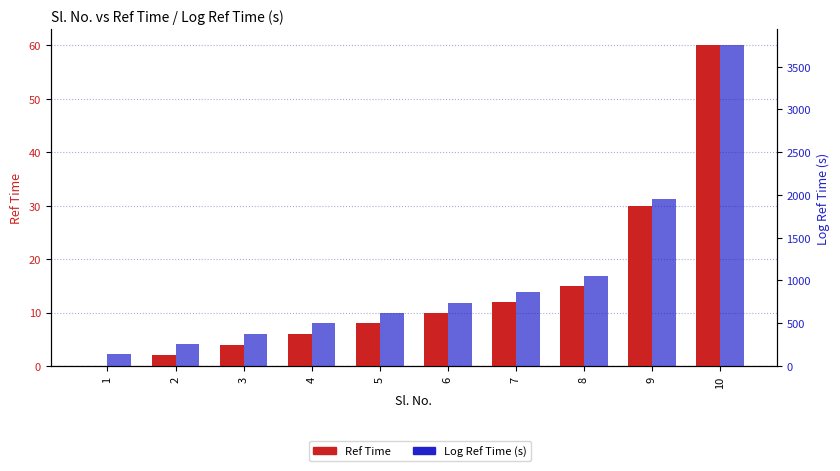

Is it true that Log Ref Time (s) equals 224 at 6?

False